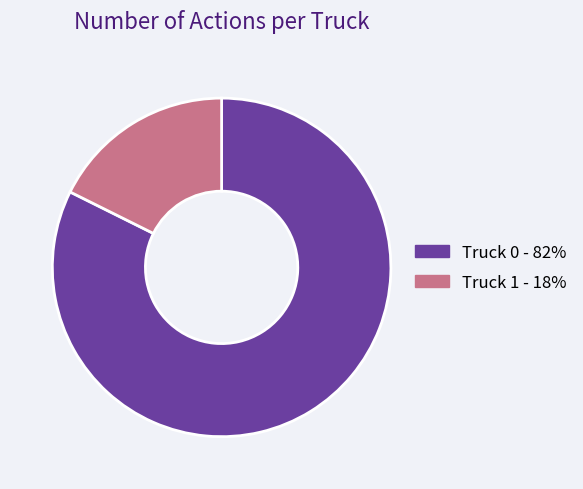

Which category has the biggest portion of the pie?

Truck 0